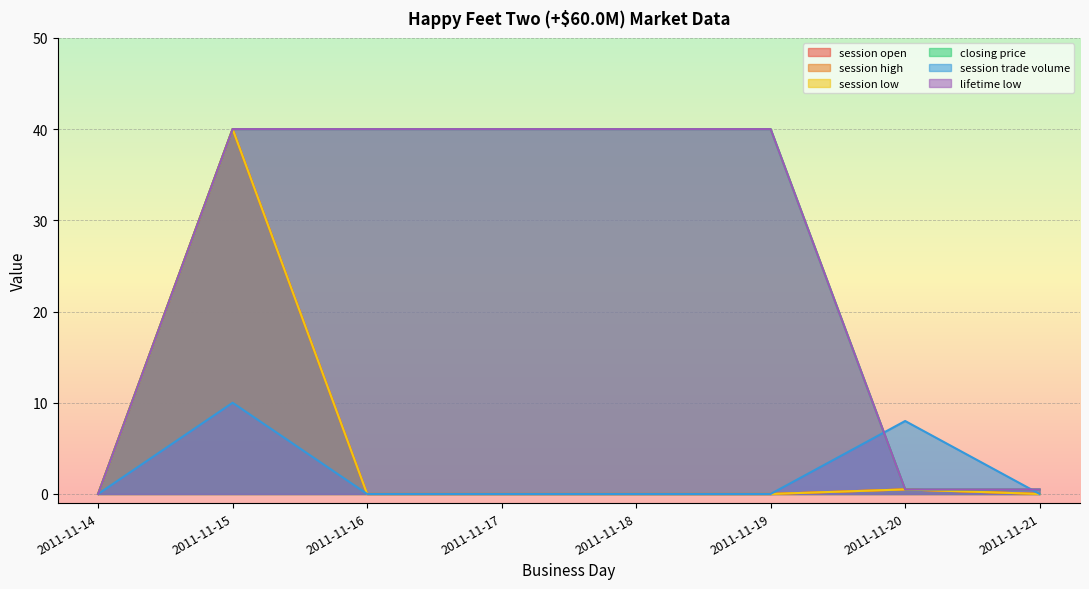

What is the spread (max minus min) of values at 2011-11-17?

40.0